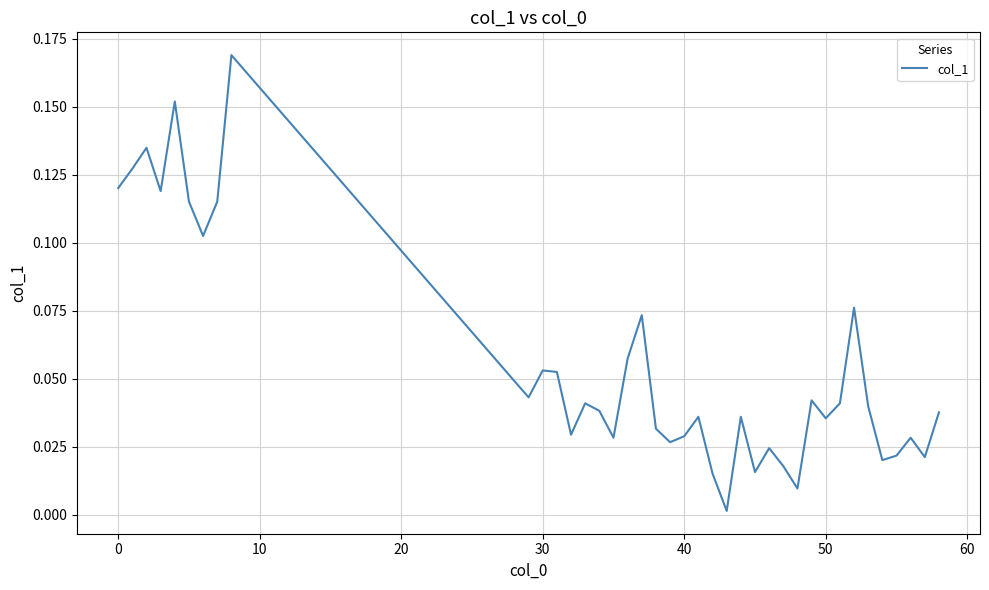

Between 30 and 50, which is larger?

30